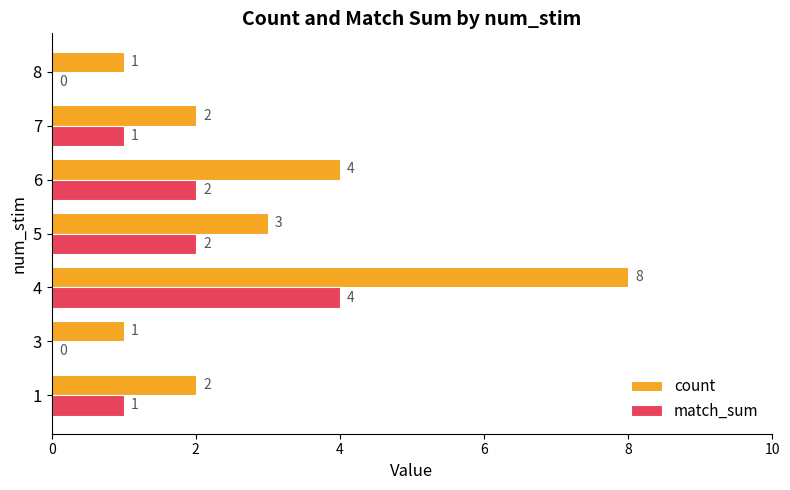

Is it true that count equals 4 at 6?

True